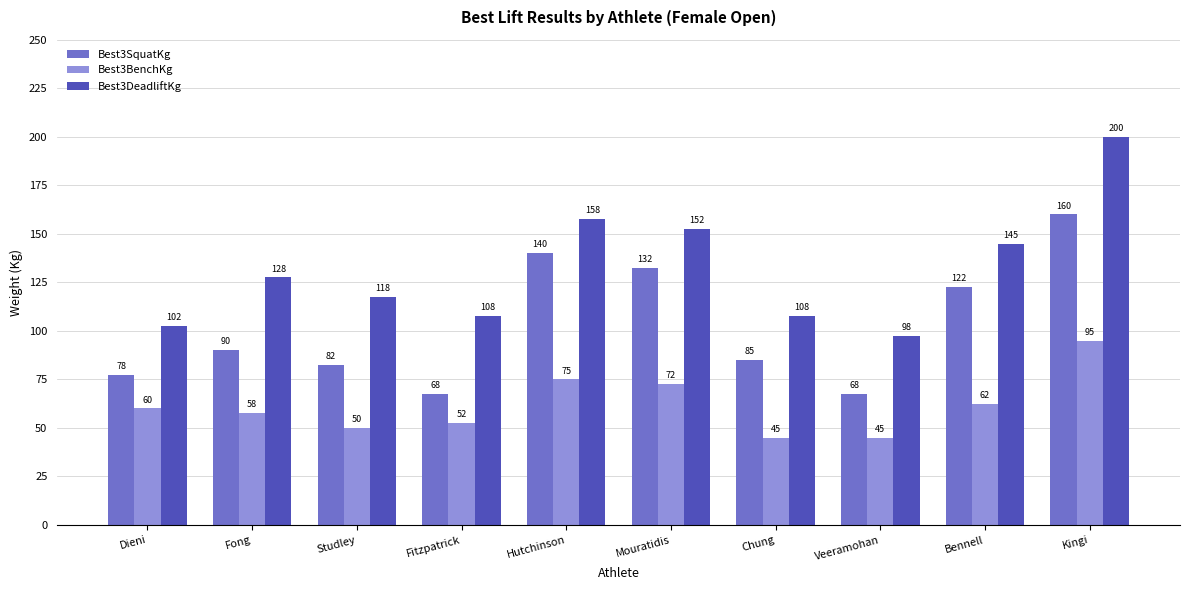

What position from the right is Fong?

9